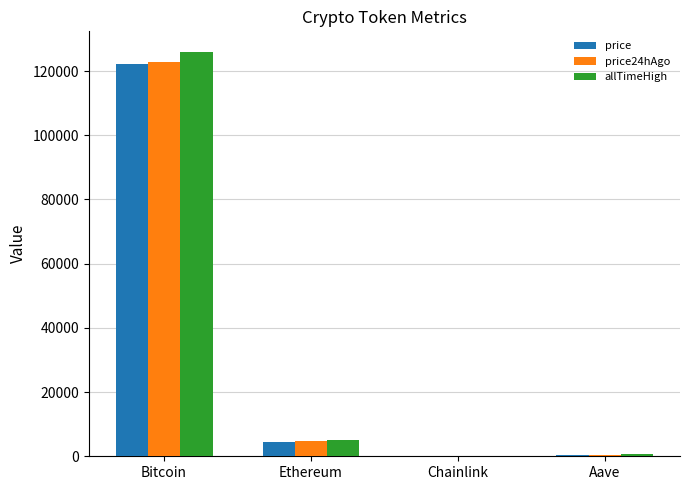

Is the value of price24hAgo at Chainlink greater than the value of allTimeHigh at Ethereum?

No